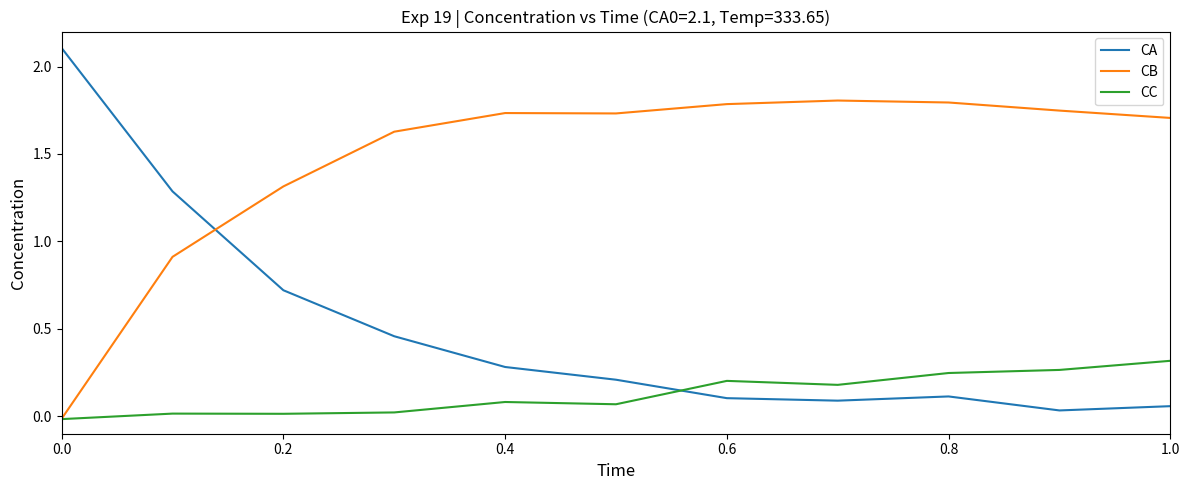

List the series in order of their overall mean, lowest first.

CC, CA, CB